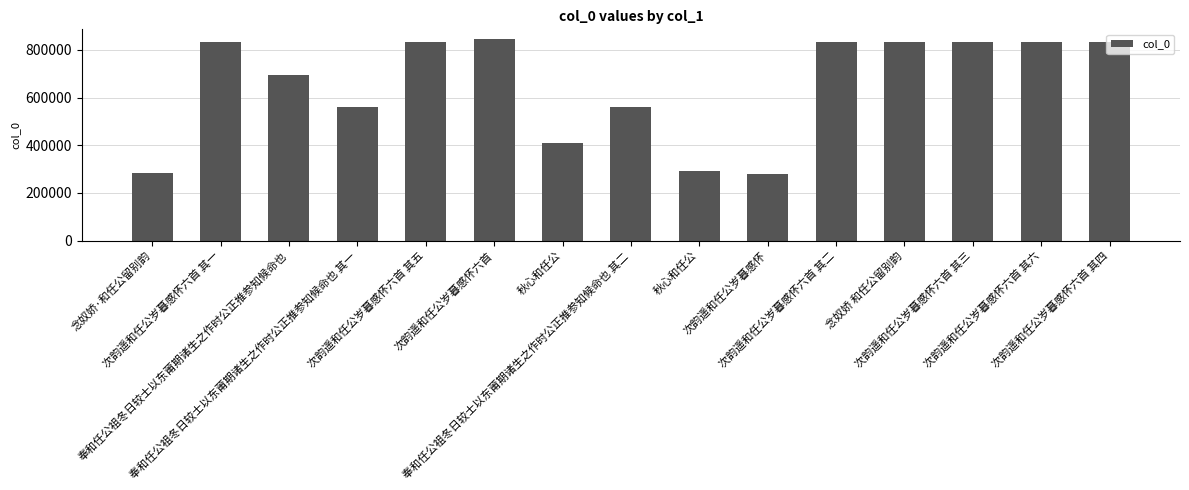

How many data points does each series have?

15